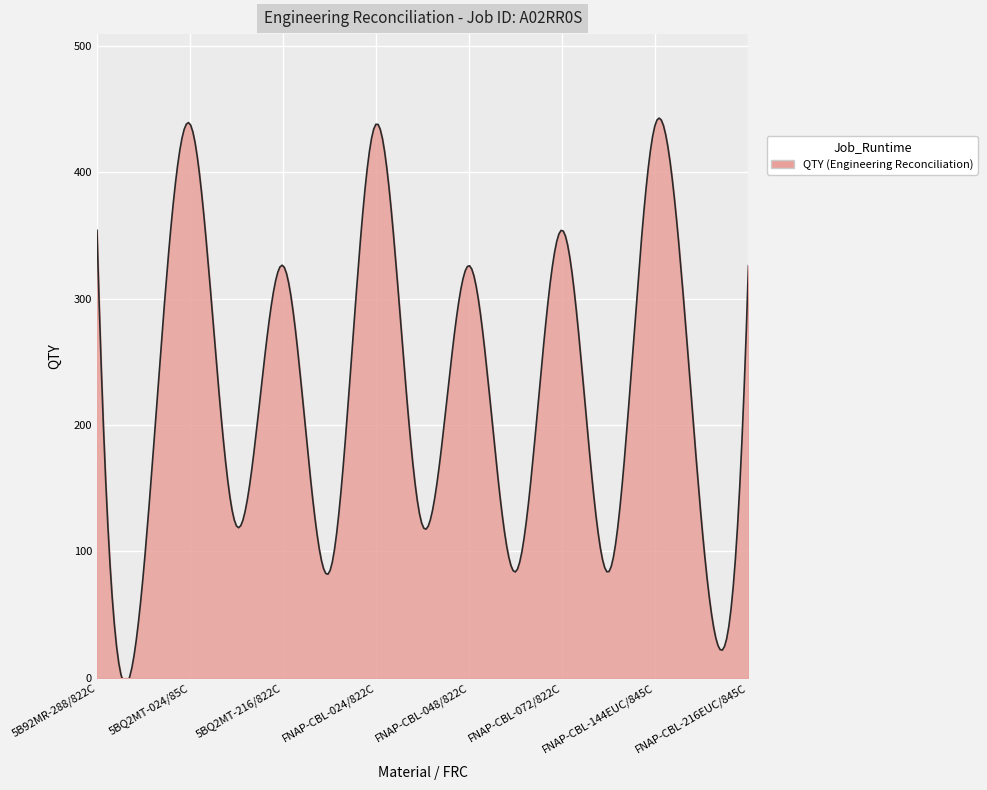

Count the number of data series in this chart.

1